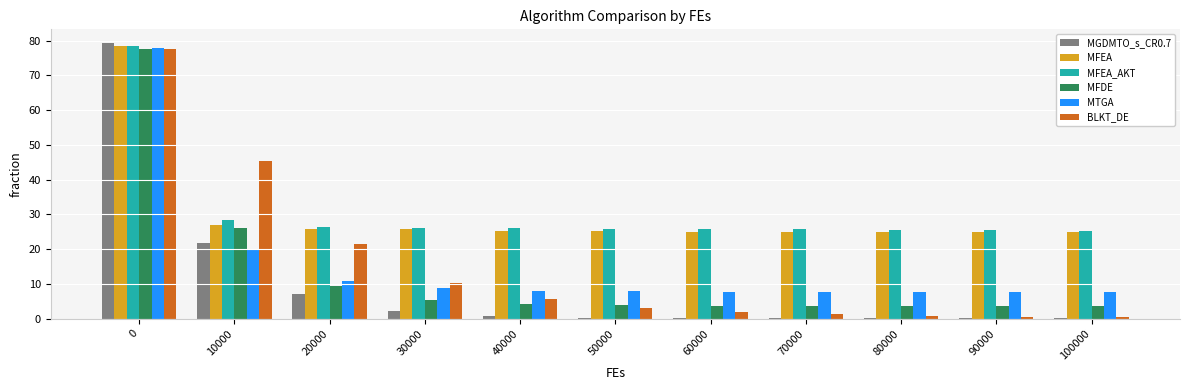

What is the sum of the BLKT_DE values at 90000 and 0?

78.1